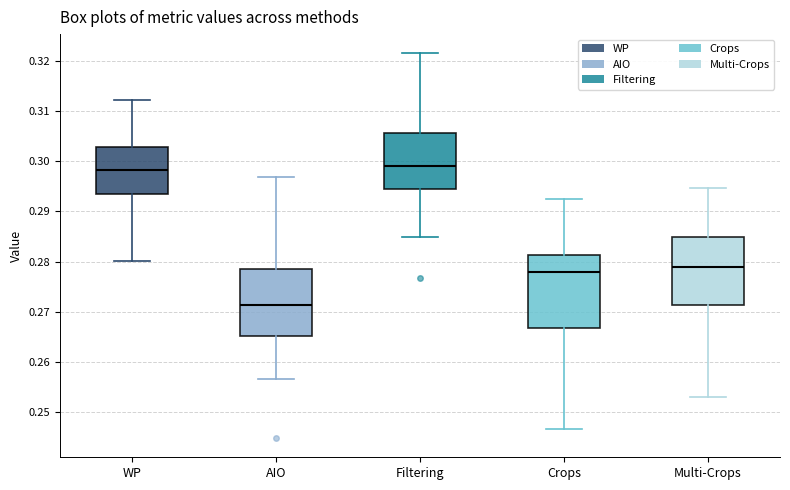

Where is the lower edge of the box for AIO on the y-axis? The values are not printed on the chart, so give them approximately, as read against the axis.

0.265